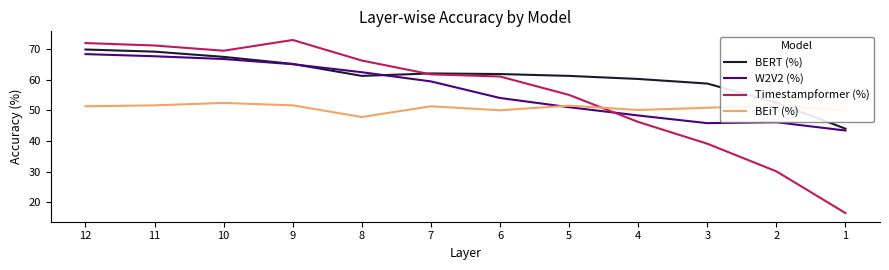

Is the value of Timestampformer (%) at 12 greater than the value of BERT (%) at 10?

Yes